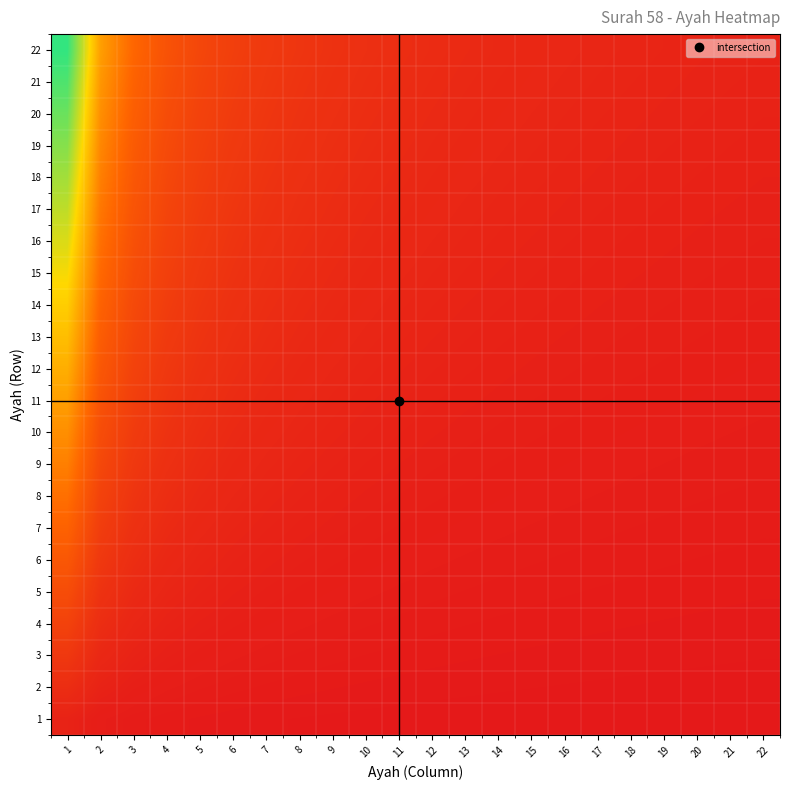

Reading left to right, list all the values displayed in this chart.

1: 1=1.0	2=0.5	3=0.3	4=0.2	5=0.2	6=0.2	7=0.1	8=0.1	9=0.1	10=0.1	11=0.1	12=0.1	13=0.1	14=0.1	15=0.1	16=0.1	17=0.1	18=0.1	19=0.1	20=0.1	21=0.0	22=0.0
2: 1=2.0	2=1.0	3=0.7	4=0.5	5=0.4	6=0.3	7=0.3	8=0.2	9=0.2	10=0.2	11=0.2	12=0.2	13=0.2	14=0.1	15=0.1	16=0.1	17=0.1	18=0.1	19=0.1	20=0.1	21=0.1	22=0.1
3: 1=3.0	2=1.5	3=1.0	4=0.8	5=0.6	6=0.5	7=0.4	8=0.4	9=0.3	10=0.3	11=0.3	12=0.2	13=0.2	14=0.2	15=0.2	16=0.2	17=0.2	18=0.2	19=0.2	20=0.1	21=0.1	22=0.1
4: 1=4.0	2=2.0	3=1.3	4=1.0	5=0.8	6=0.7	7=0.6	8=0.5	9=0.4	10=0.4	11=0.4	12=0.3	13=0.3	14=0.3	15=0.3	16=0.2	17=0.2	18=0.2	19=0.2	20=0.2	21=0.2	22=0.2
5: 1=5.0	2=2.5	3=1.7	4=1.2	5=1.0	6=0.8	7=0.7	8=0.6	9=0.6	10=0.5	11=0.5	12=0.4	13=0.4	14=0.4	15=0.3	16=0.3	17=0.3	18=0.3	19=0.3	20=0.2	21=0.2	22=0.2
6: 1=6.0	2=3.0	3=2.0	4=1.5	5=1.2	6=1.0	7=0.9	8=0.8	9=0.7	10=0.6	11=0.5	12=0.5	13=0.5	14=0.4	15=0.4	16=0.4	17=0.4	18=0.3	19=0.3	20=0.3	21=0.3	22=0.3
7: 1=7.0	2=3.5	3=2.3	4=1.8	5=1.4	6=1.2	7=1.0	8=0.9	9=0.8	10=0.7	11=0.6	12=0.6	13=0.5	14=0.5	15=0.5	16=0.4	17=0.4	18=0.4	19=0.4	20=0.3	21=0.3	22=0.3
8: 1=8.0	2=4.0	3=2.7	4=2.0	5=1.6	6=1.3	7=1.1	8=1.0	9=0.9	10=0.8	11=0.7	12=0.7	13=0.6	14=0.6	15=0.5	16=0.5	17=0.5	18=0.4	19=0.4	20=0.4	21=0.4	22=0.4
9: 1=9.0	2=4.5	3=3.0	4=2.2	5=1.8	6=1.5	7=1.3	8=1.1	9=1.0	10=0.9	11=0.8	12=0.8	13=0.7	14=0.6	15=0.6	16=0.6	17=0.5	18=0.5	19=0.5	20=0.5	21=0.4	22=0.4
10: 1=10.0	2=5.0	3=3.3	4=2.5	5=2.0	6=1.7	7=1.4	8=1.2	9=1.1	10=1.0	11=0.9	12=0.8	13=0.8	14=0.7	15=0.7	16=0.6	17=0.6	18=0.6	19=0.5	20=0.5	21=0.5	22=0.5
11: 1=11.0	2=5.5	3=3.7	4=2.8	5=2.2	6=1.8	7=1.6	8=1.4	9=1.2	10=1.1	11=1.0	12=0.9	13=0.8	14=0.8	15=0.7	16=0.7	17=0.6	18=0.6	19=0.6	20=0.6	21=0.5	22=0.5
12: 1=12.0	2=6.0	3=4.0	4=3.0	5=2.4	6=2.0	7=1.7	8=1.5	9=1.3	10=1.2	11=1.1	12=1.0	13=0.9	14=0.9	15=0.8	16=0.8	17=0.7	18=0.7	19=0.6	20=0.6	21=0.6	22=0.5
13: 1=13.0	2=6.5	3=4.3	4=3.2	5=2.6	6=2.2	7=1.9	8=1.6	9=1.4	10=1.3	11=1.2	12=1.1	13=1.0	14=0.9	15=0.9	16=0.8	17=0.8	18=0.7	19=0.7	20=0.7	21=0.6	22=0.6
14: 1=14.0	2=7.0	3=4.7	4=3.5	5=2.8	6=2.3	7=2.0	8=1.8	9=1.6	10=1.4	11=1.3	12=1.2	13=1.1	14=1.0	15=0.9	16=0.9	17=0.8	18=0.8	19=0.7	20=0.7	21=0.7	22=0.6
15: 1=15.0	2=7.5	3=5.0	4=3.8	5=3.0	6=2.5	7=2.1	8=1.9	9=1.7	10=1.5	11=1.4	12=1.2	13=1.2	14=1.1	15=1.0	16=0.9	17=0.9	18=0.8	19=0.8	20=0.8	21=0.7	22=0.7
16: 1=16.0	2=8.0	3=5.3	4=4.0	5=3.2	6=2.7	7=2.3	8=2.0	9=1.8	10=1.6	11=1.5	12=1.3	13=1.2	14=1.1	15=1.1	16=1.0	17=0.9	18=0.9	19=0.8	20=0.8	21=0.8	22=0.7
17: 1=17.0	2=8.5	3=5.7	4=4.2	5=3.4	6=2.8	7=2.4	8=2.1	9=1.9	10=1.7	11=1.5	12=1.4	13=1.3	14=1.2	15=1.1	16=1.1	17=1.0	18=0.9	19=0.9	20=0.8	21=0.8	22=0.8
18: 1=18.0	2=9.0	3=6.0	4=4.5	5=3.6	6=3.0	7=2.6	8=2.2	9=2.0	10=1.8	11=1.6	12=1.5	13=1.4	14=1.3	15=1.2	16=1.1	17=1.1	18=1.0	19=0.9	20=0.9	21=0.9	22=0.8
19: 1=19.0	2=9.5	3=6.3	4=4.8	5=3.8	6=3.2	7=2.7	8=2.4	9=2.1	10=1.9	11=1.7	12=1.6	13=1.5	14=1.4	15=1.3	16=1.2	17=1.1	18=1.1	19=1.0	20=0.9	21=0.9	22=0.9
20: 1=20.0	2=10.0	3=6.7	4=5.0	5=4.0	6=3.3	7=2.9	8=2.5	9=2.2	10=2.0	11=1.8	12=1.7	13=1.5	14=1.4	15=1.3	16=1.2	17=1.2	18=1.1	19=1.1	20=1.0	21=1.0	22=0.9
21: 1=21.0	2=10.5	3=7.0	4=5.2	5=4.2	6=3.5	7=3.0	8=2.6	9=2.3	10=2.1	11=1.9	12=1.8	13=1.6	14=1.5	15=1.4	16=1.3	17=1.2	18=1.2	19=1.1	20=1.1	21=1.0	22=1.0
22: 1=22.0	2=11.0	3=7.3	4=5.5	5=4.4	6=3.7	7=3.1	8=2.8	9=2.4	10=2.2	11=2.0	12=1.8	13=1.7	14=1.6	15=1.5	16=1.4	17=1.3	18=1.2	19=1.2	20=1.1	21=1.0	22=1.0